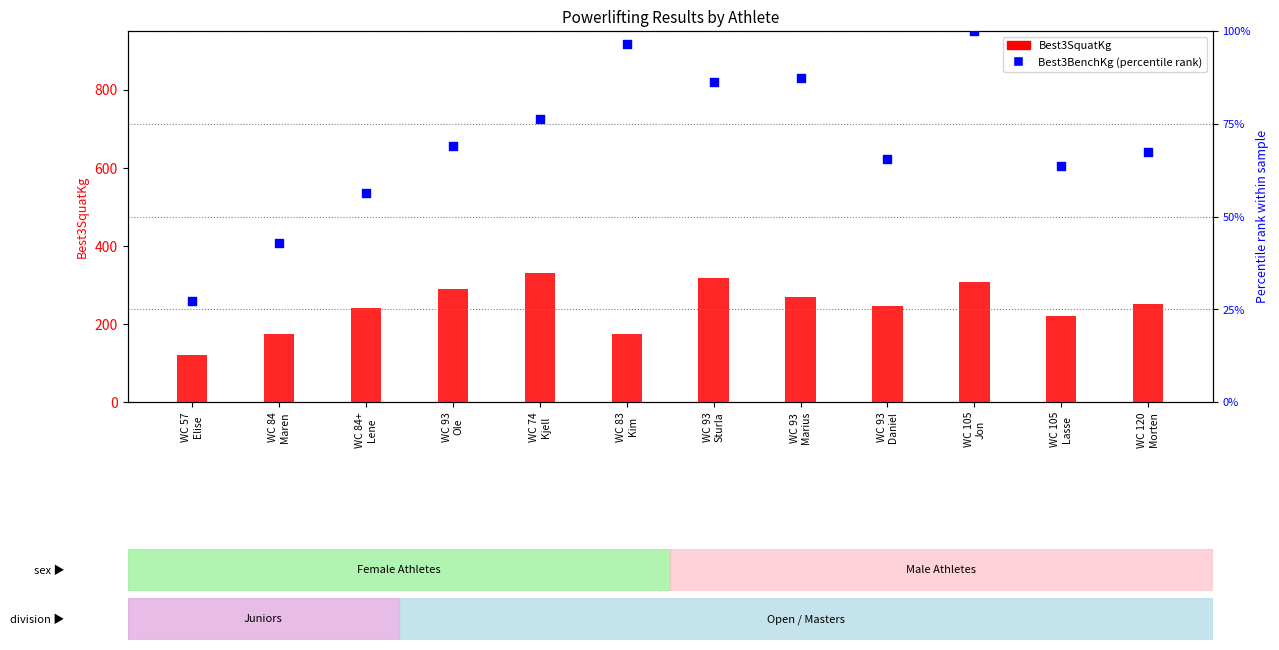

Which series contains the lowest Y value?

Best3BenchKg (percentile)